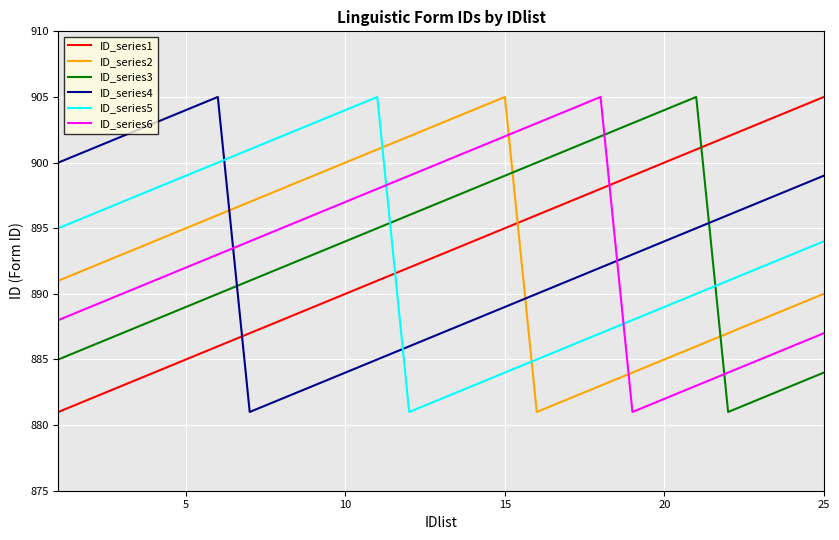

After their last crossing, which series has the higher values: ID_series3 or ID_series2?

ID_series2